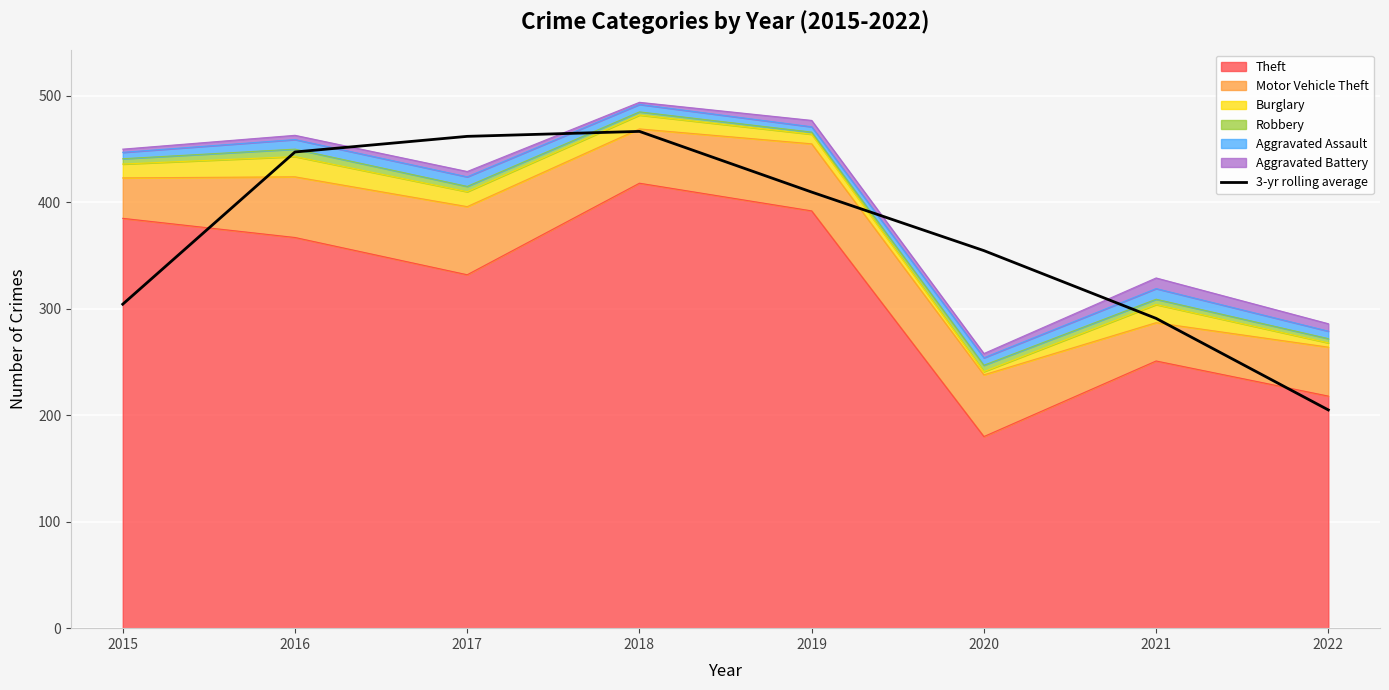

At which label is the value closest to 335?

2020